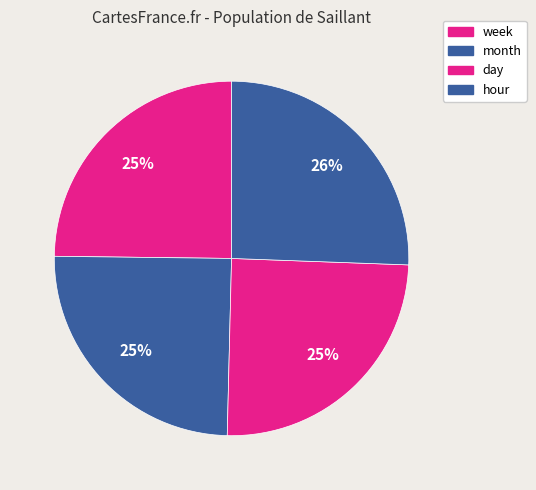

How many segments does this pie chart have?

4